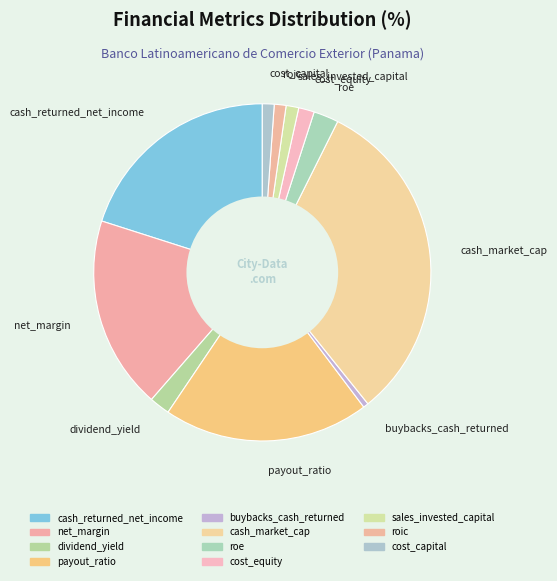

Which has a higher value, sales_invested_capital or roe?

roe